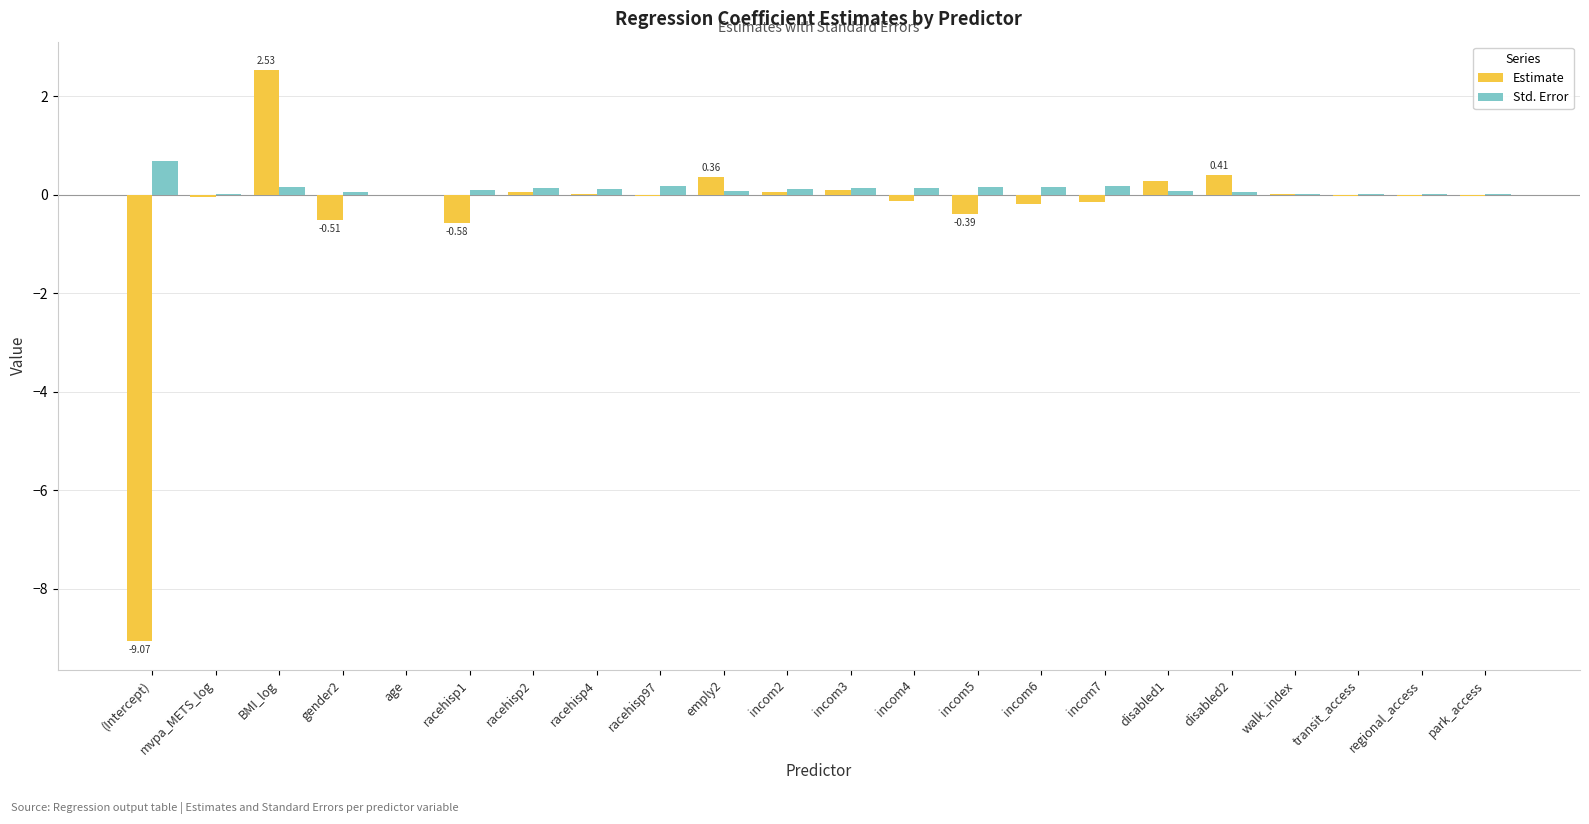

At which category is the sum across all series the highest?

BMI_log